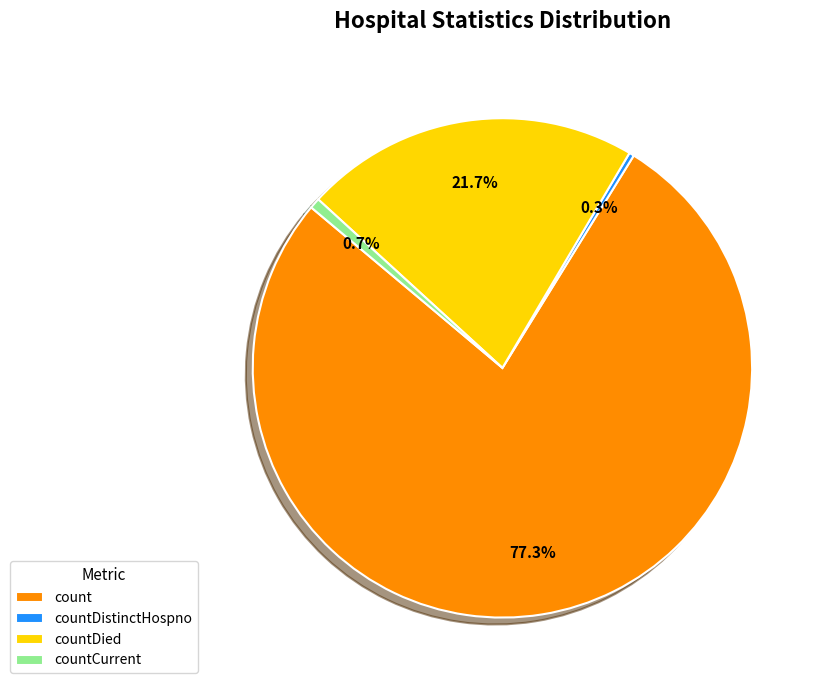

Between countDistinctHospno and count, which is larger?

count